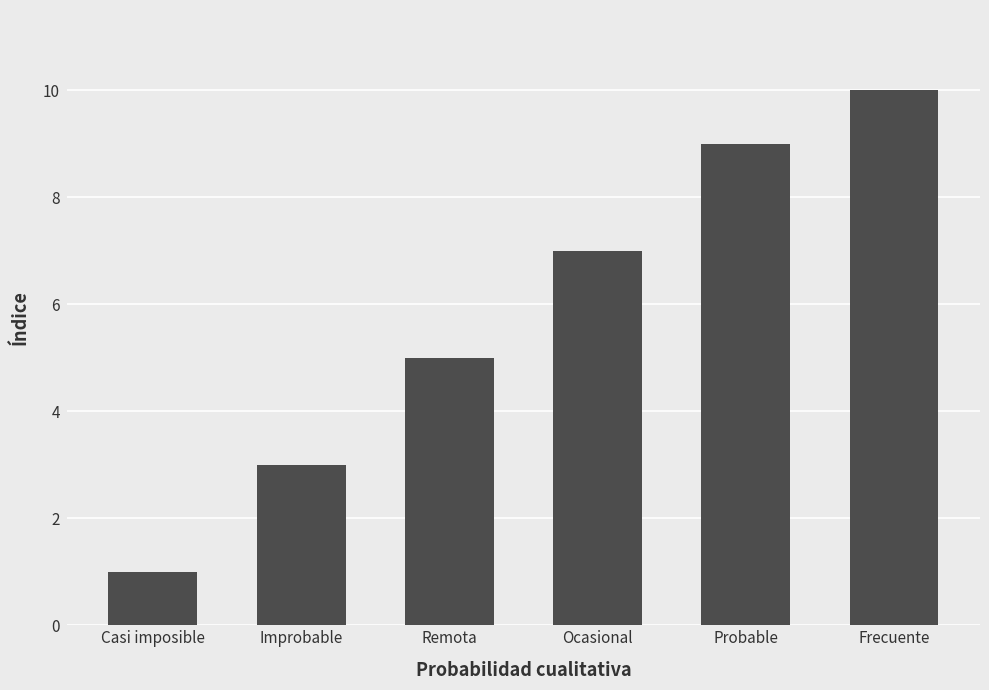

The chart shows a value of 13 at Probable. True or false?

False